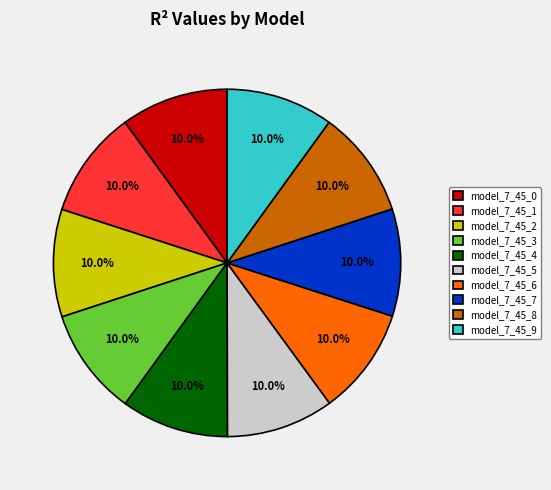

Does model_7_45_4 represent more than half of the total?

No